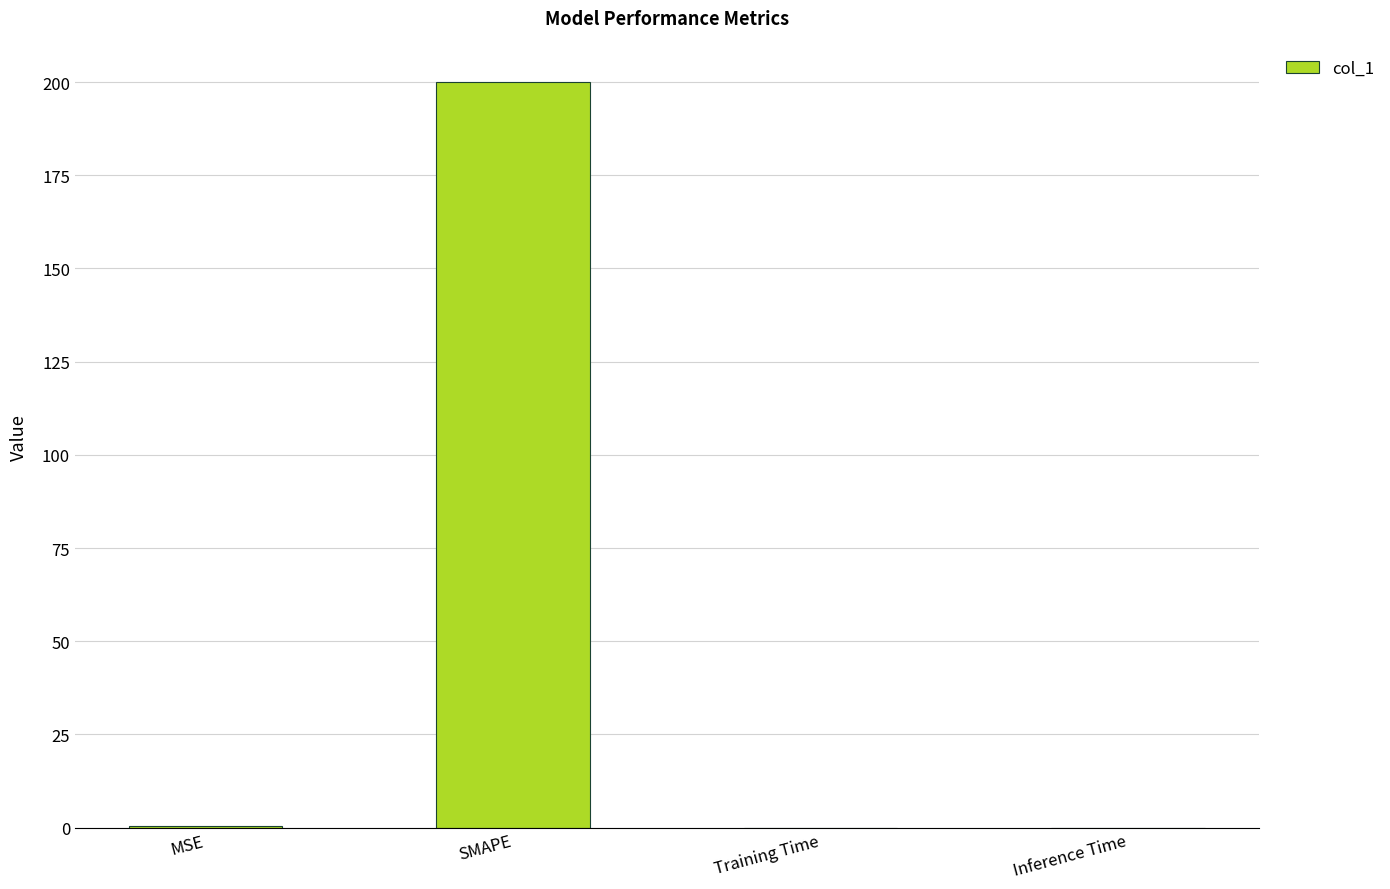

True or false: the data shows 200.0 at SMAPE.

True